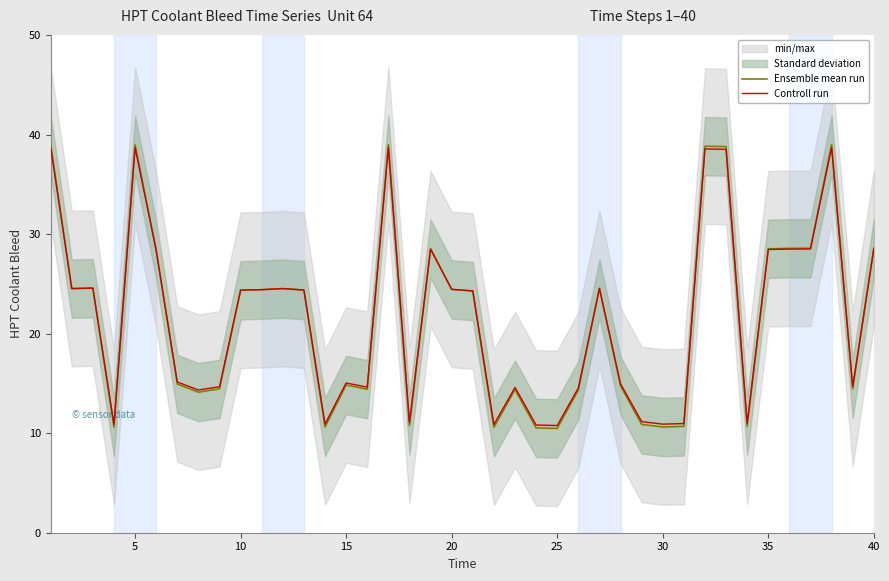

Rank the series by their average value, from highest to lowest.

Controll run, Ensemble mean run